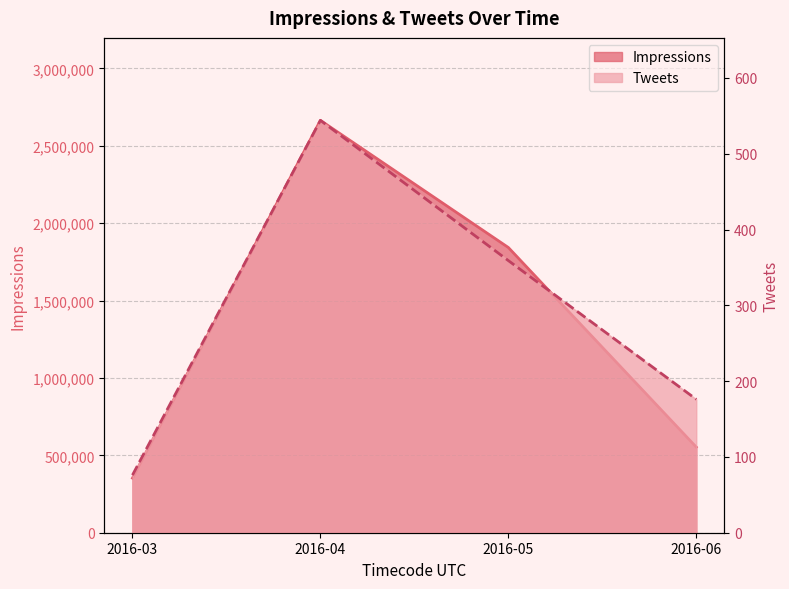

At which category is the sum across all series the highest?

2016-04